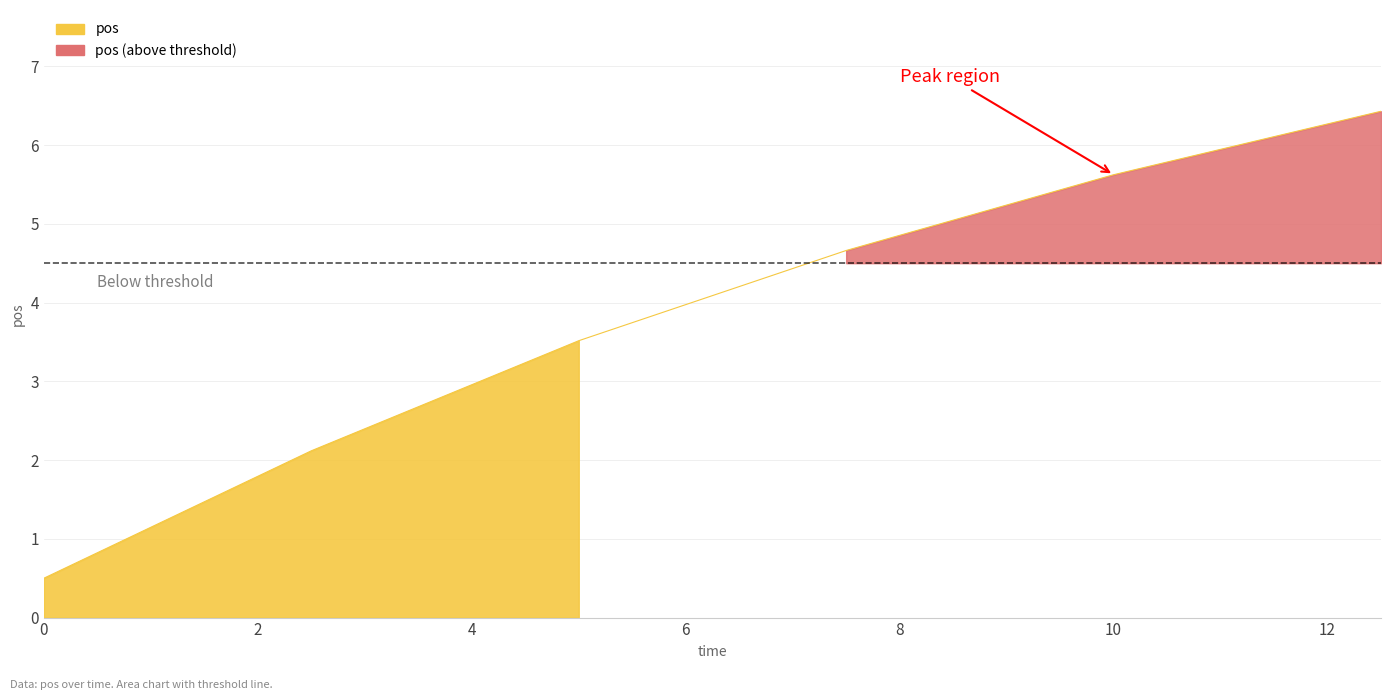

What is the ratio of the value at 7.5 to the value at 12.5?

0.7